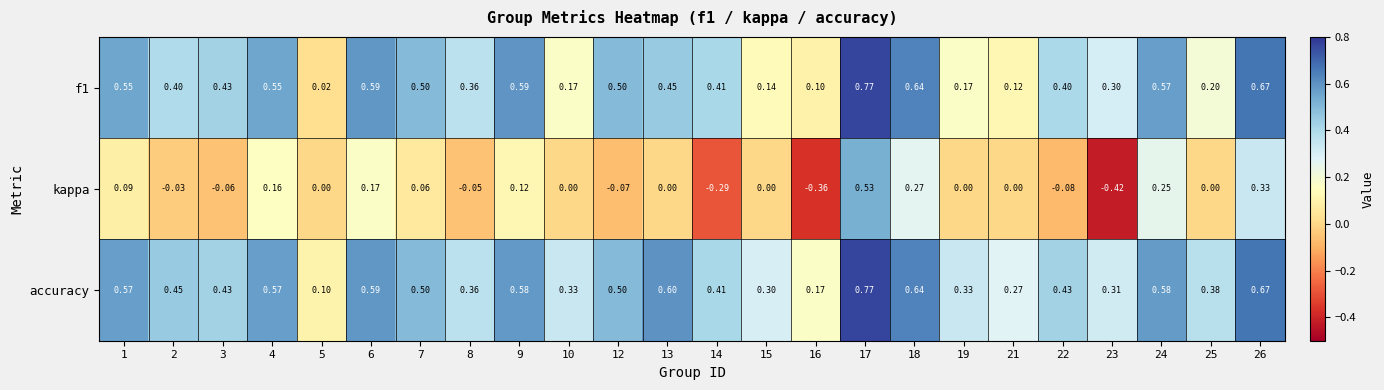

Is the value of f1 at 12 greater than the value of accuracy at 8?

Yes